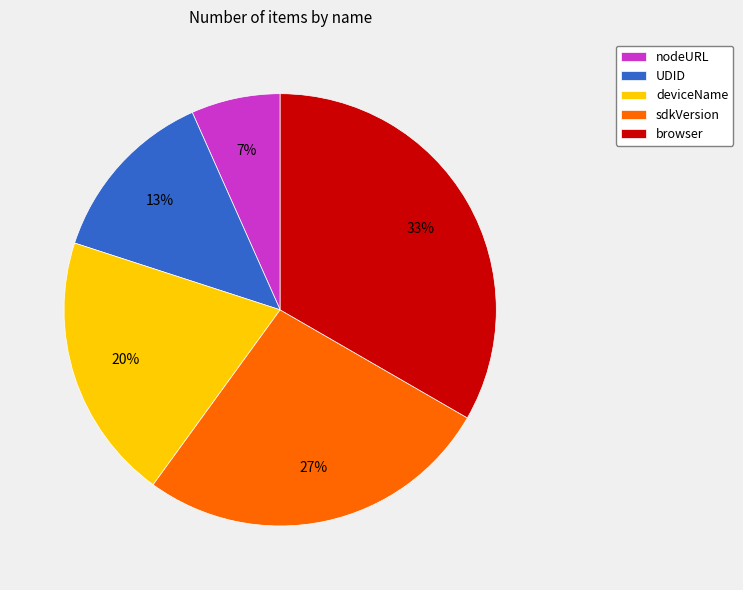

The browser slice represents 33% of the pie. True or false?

True